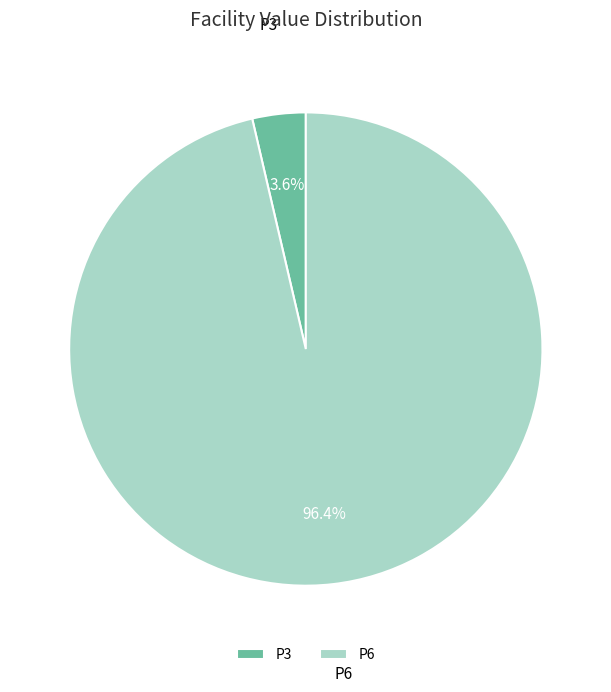

Which has a higher value, P6 or P3?

P6